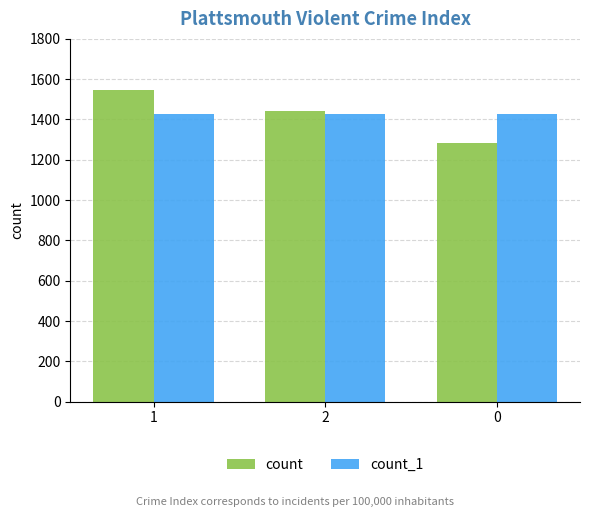

List the series in order of their peak value, highest first.

count, count_1